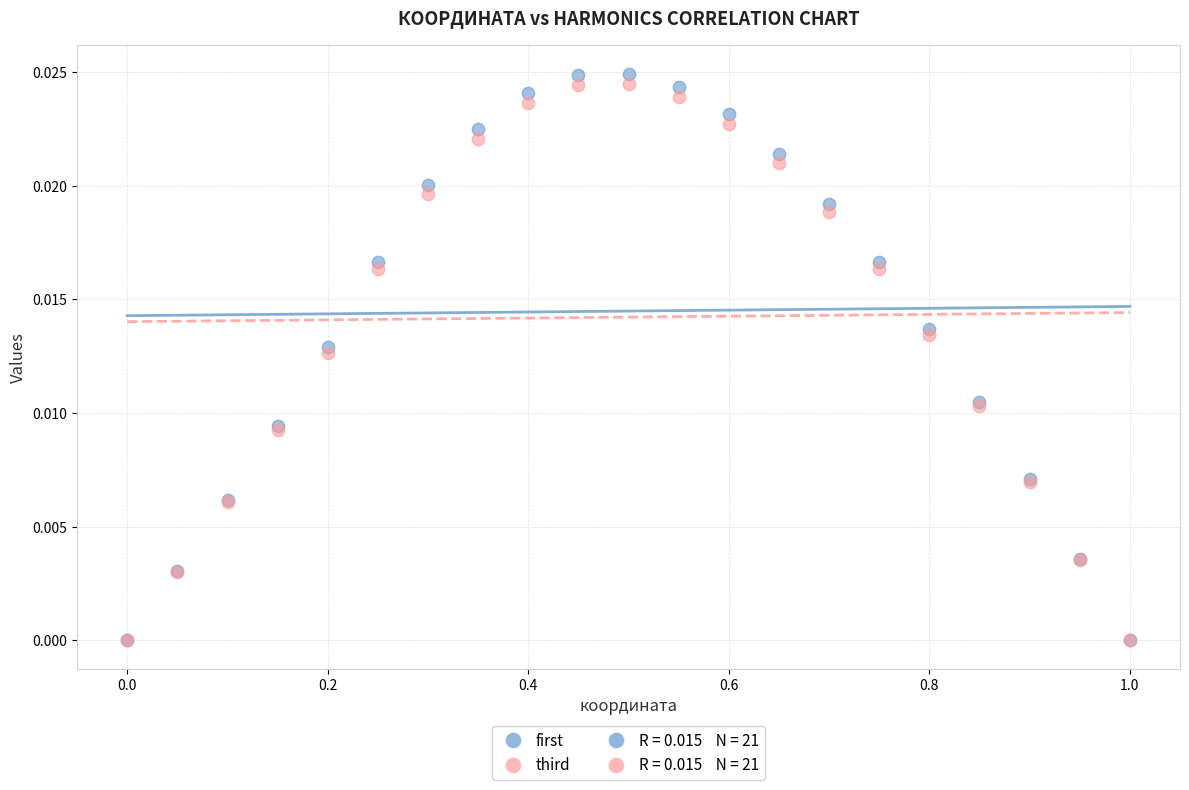

Which series has the widest spread of Y values?

first